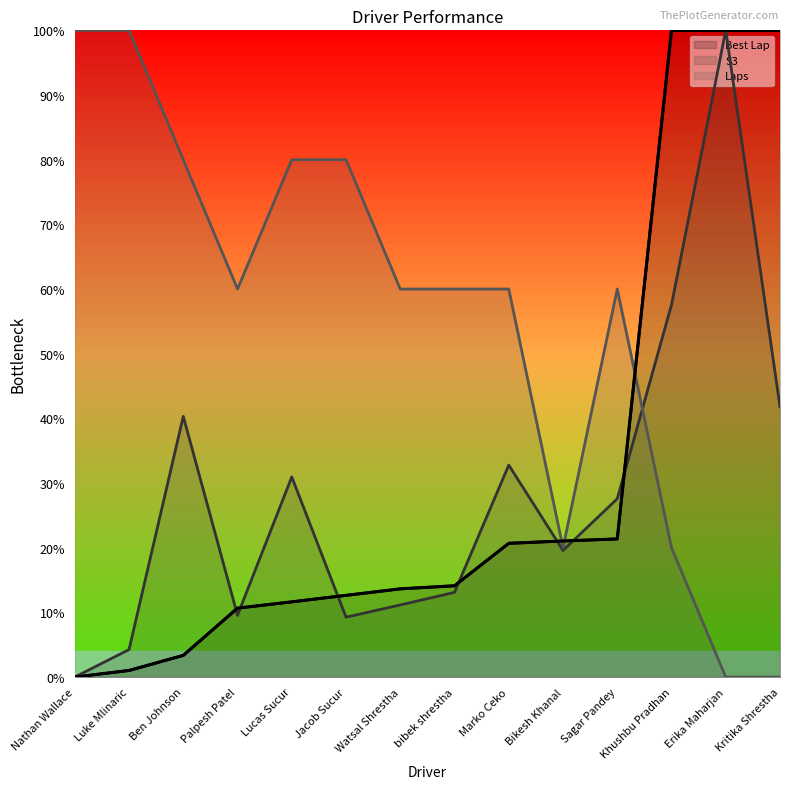

Rank the categories by S3 value from highest to lowest.

Erika Maharjan, Khushbu Pradhan, Kritika Shrestha, Ben Johnson, Marko Ceko, Lucas Sucur, Sagar Pandey, Bikesh Khanal, bibek shrestha, Watsal Shrestha, Palpesh Patel, Jacob Sucur, Luke Mlinaric, Nathan Wallace